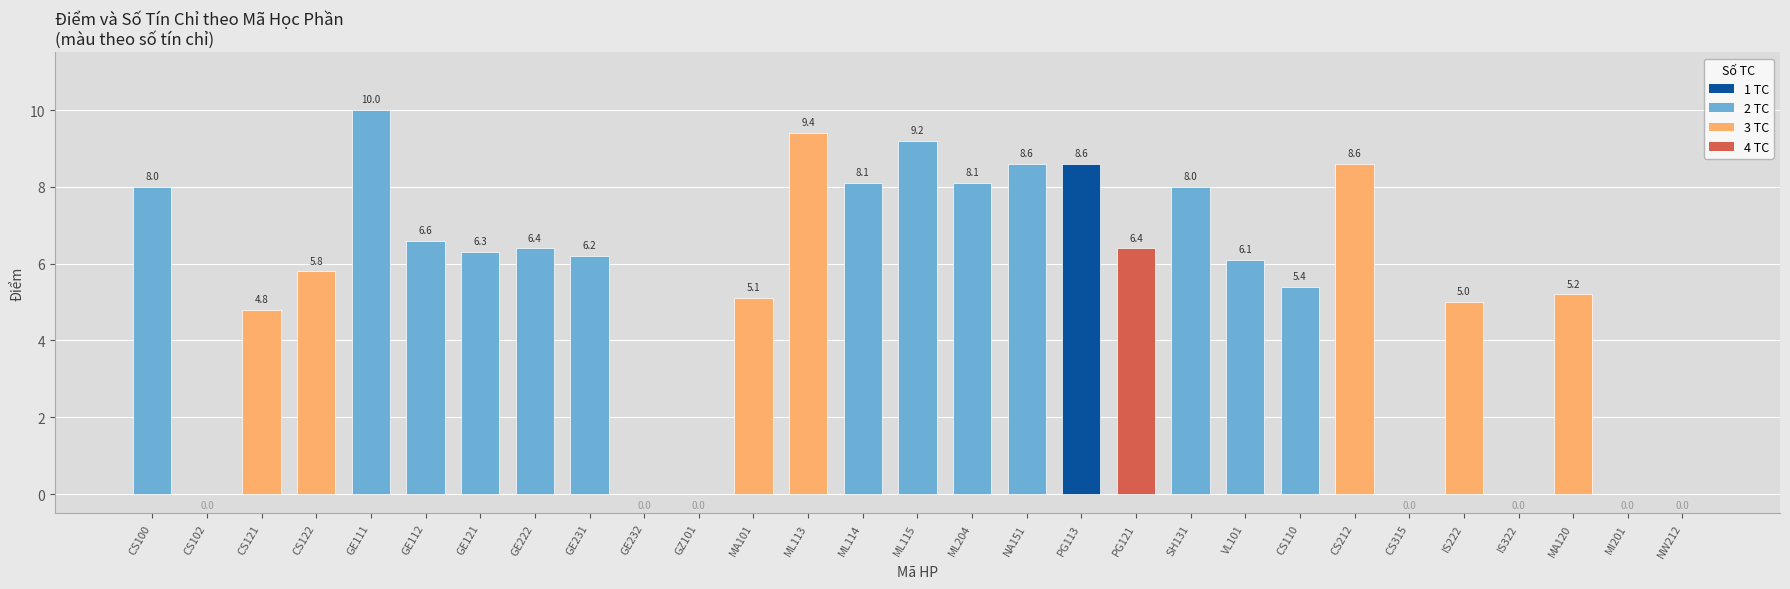

What is the sum of all values?

155.9